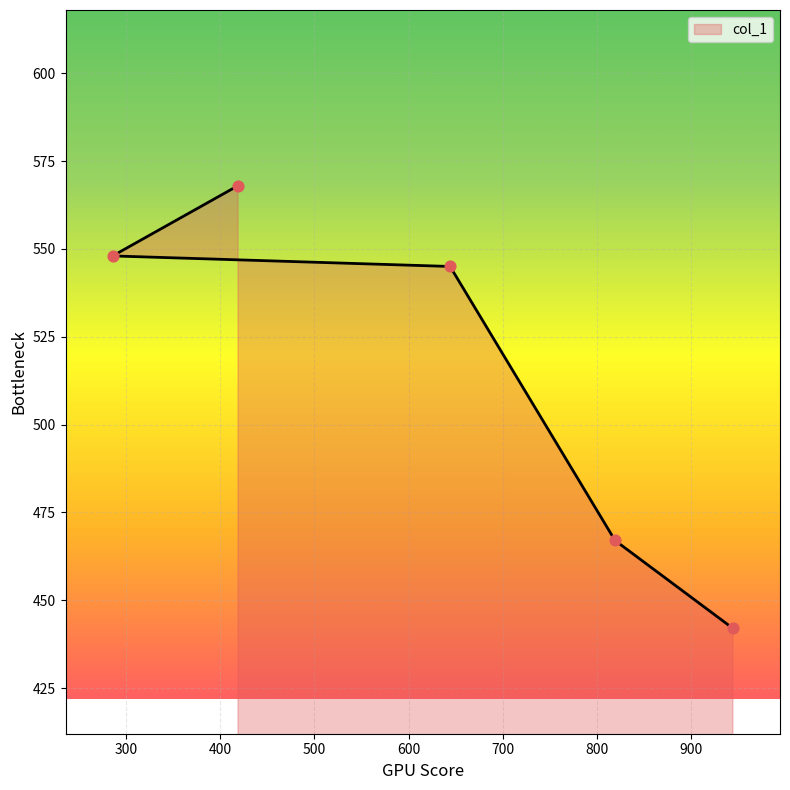

Between 419 and 819, which is larger?

419